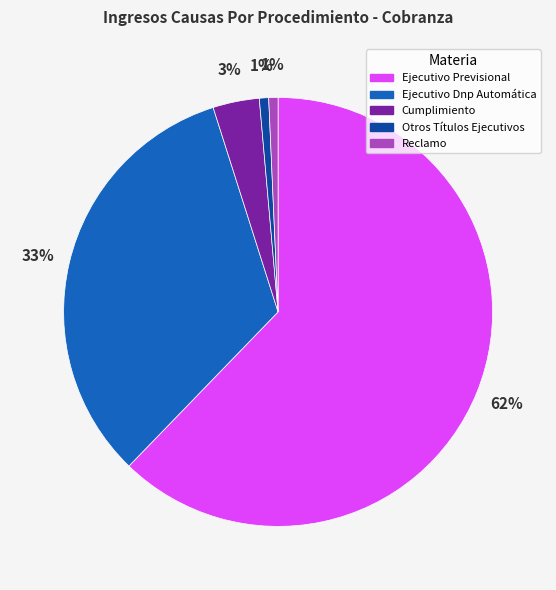

True or false: Otros Títulos Ejecutivos accounts for 1% of the total.

True